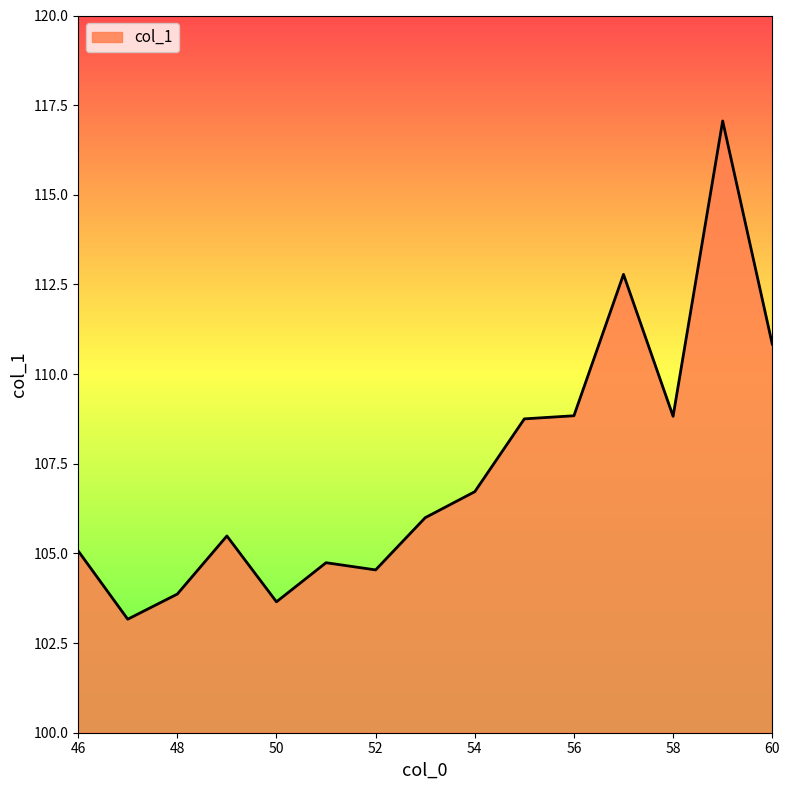

What is the difference between the maximum and minimum values?

13.9